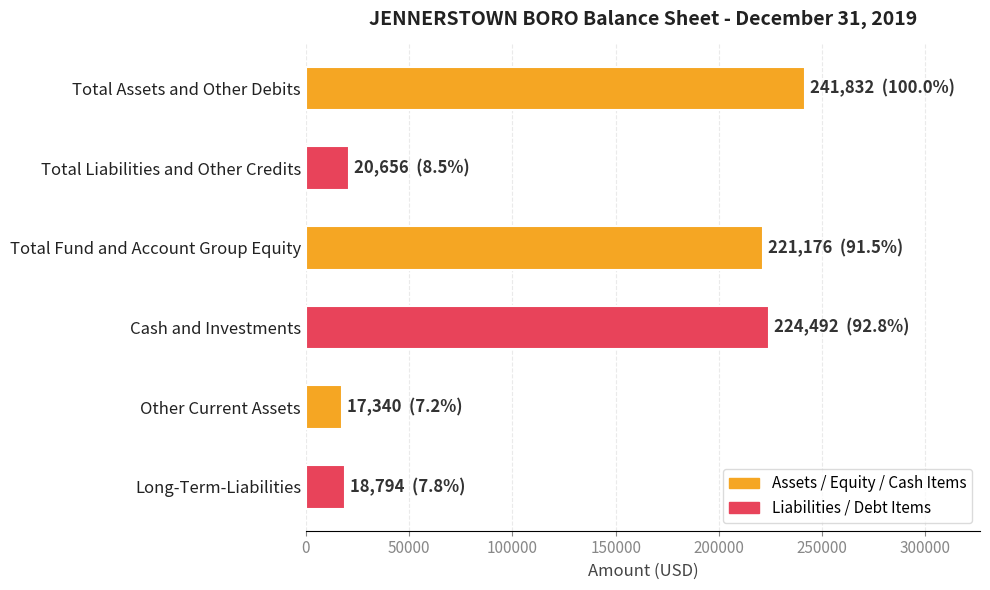

Between Total Liabilities and Other Credits and Cash and Investments, which is larger?

Cash and Investments